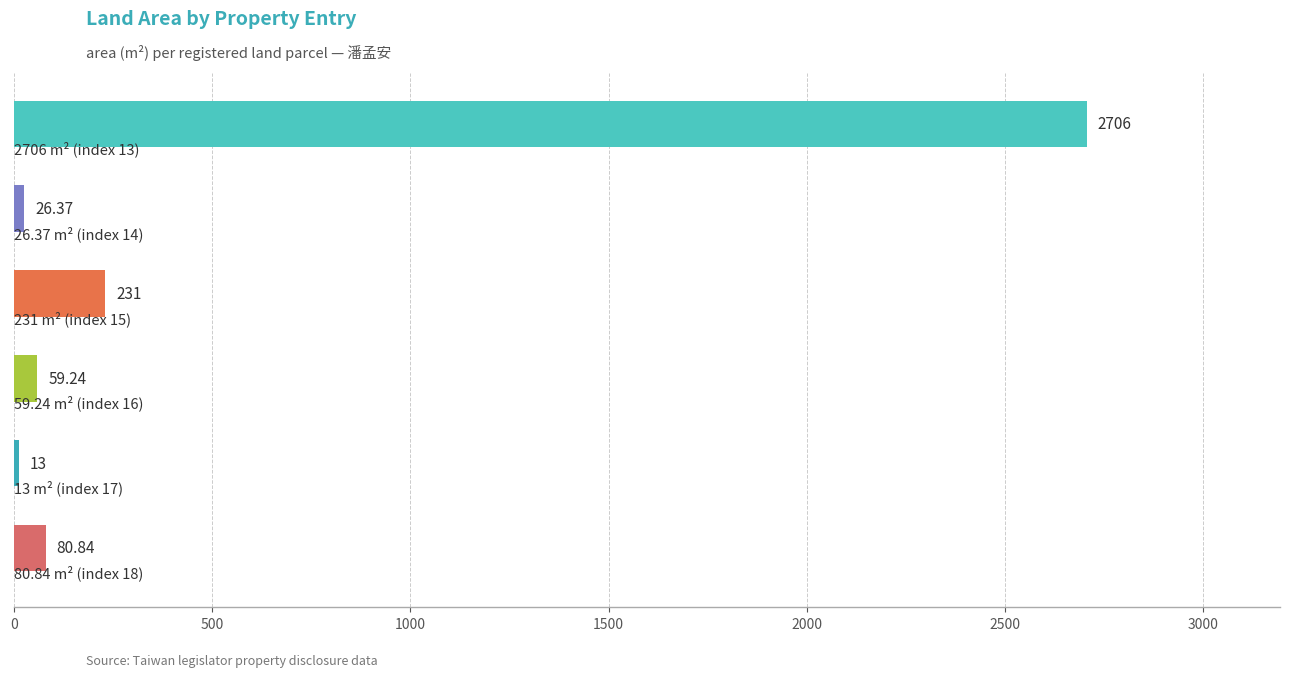

What is the greatest value displayed?

2706.0